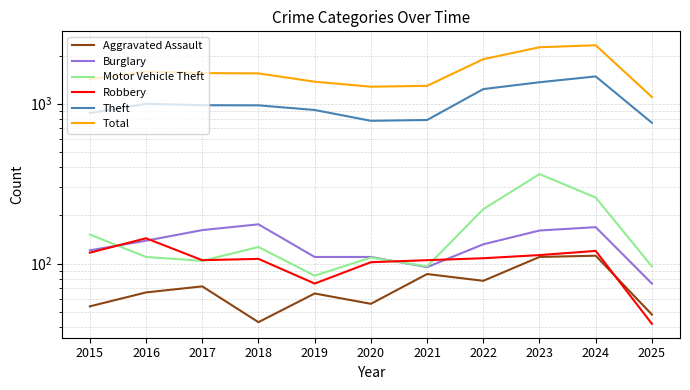

What is the average value of the Burglary series?

132